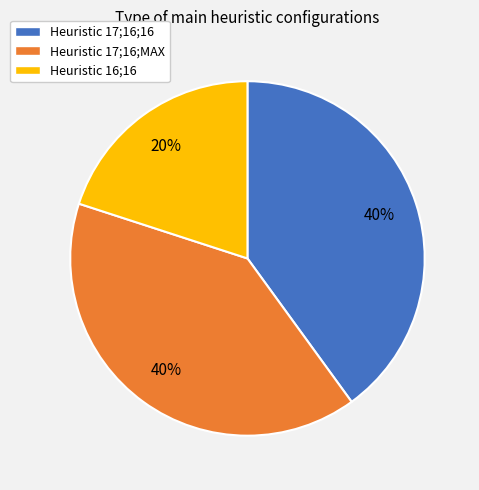

How many segments does this pie chart have?

3